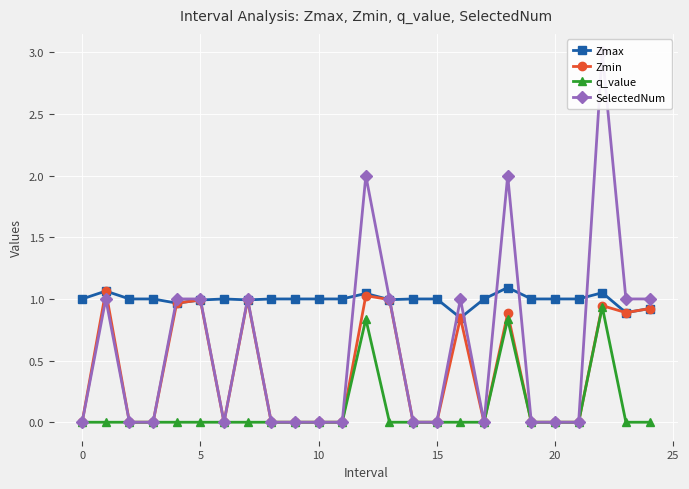

The value of Zmax at 10 is 1.4. True or false?

False